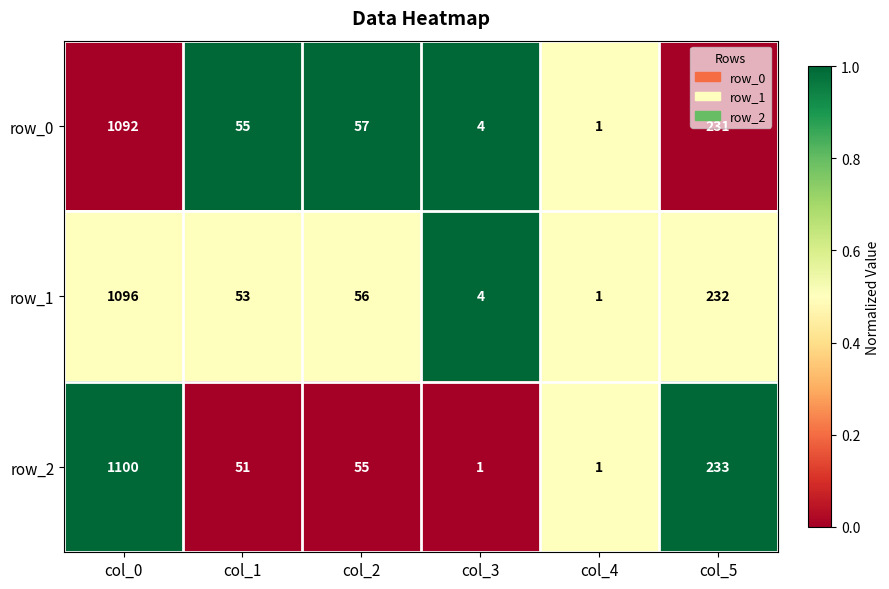

Which label corresponds to the largest value in the chart?

col_0